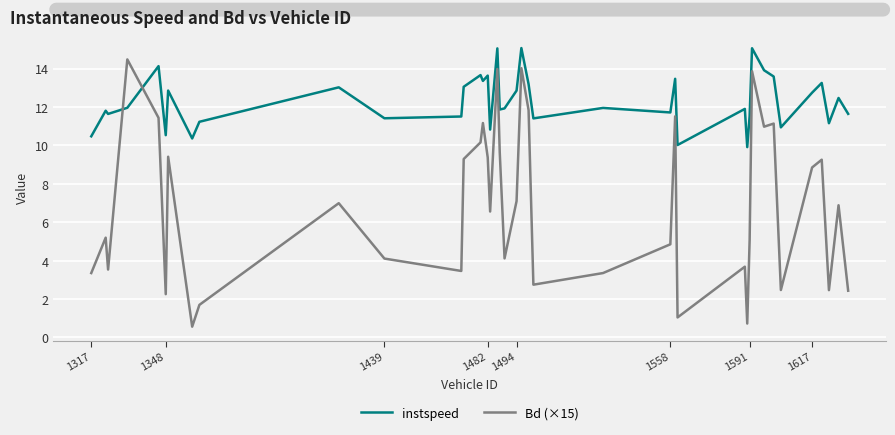

How many interior local peaks does the Bd (×15) series have?

13